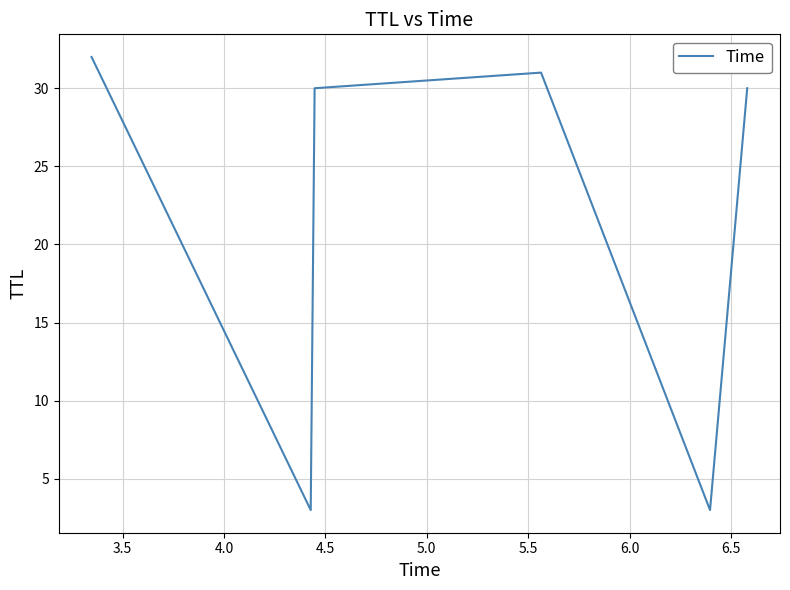

Reading left to right, extract all data points from this chart.

32	3	30	31	3	30